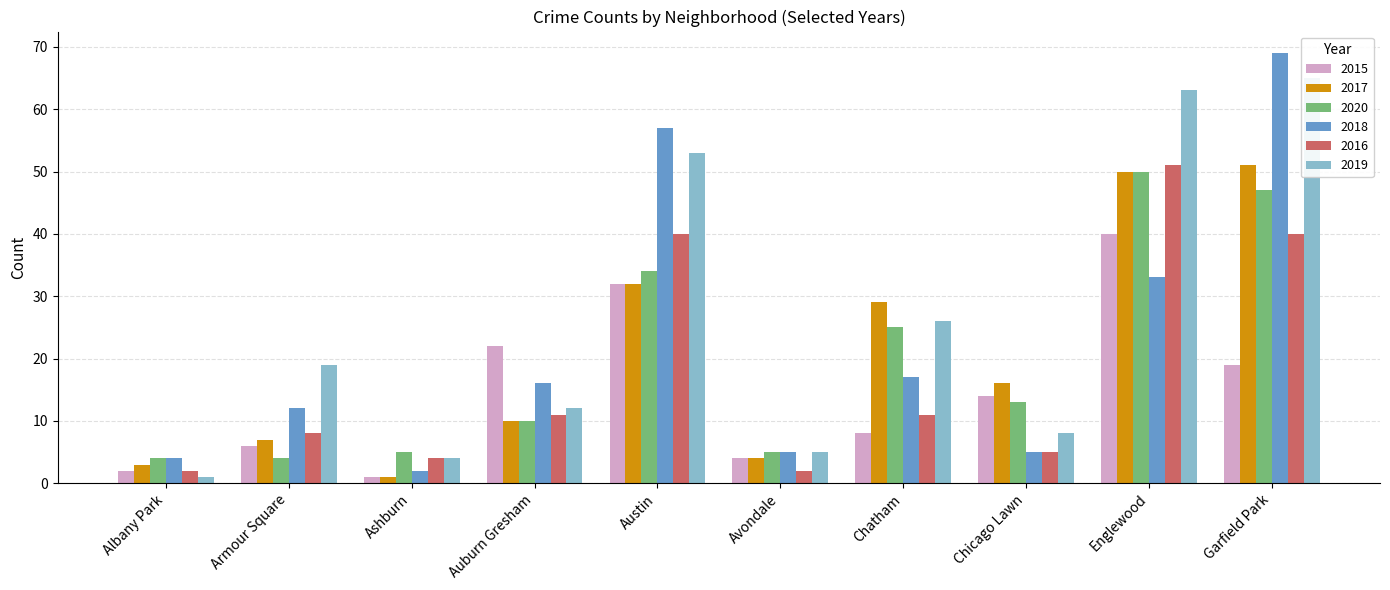

Reading left to right, list all the values displayed in this chart.

2015: 2	6	1	22	32	4	8	14	40	19
2017: 3	7	1	10	32	4	29	16	50	51
2020: 4	4	5	10	34	5	25	13	50	47
2018: 4	12	2	16	57	5	17	5	33	69
2016: 2	8	4	11	40	2	11	5	51	40
2019: 1	19	4	12	53	5	26	8	63	65